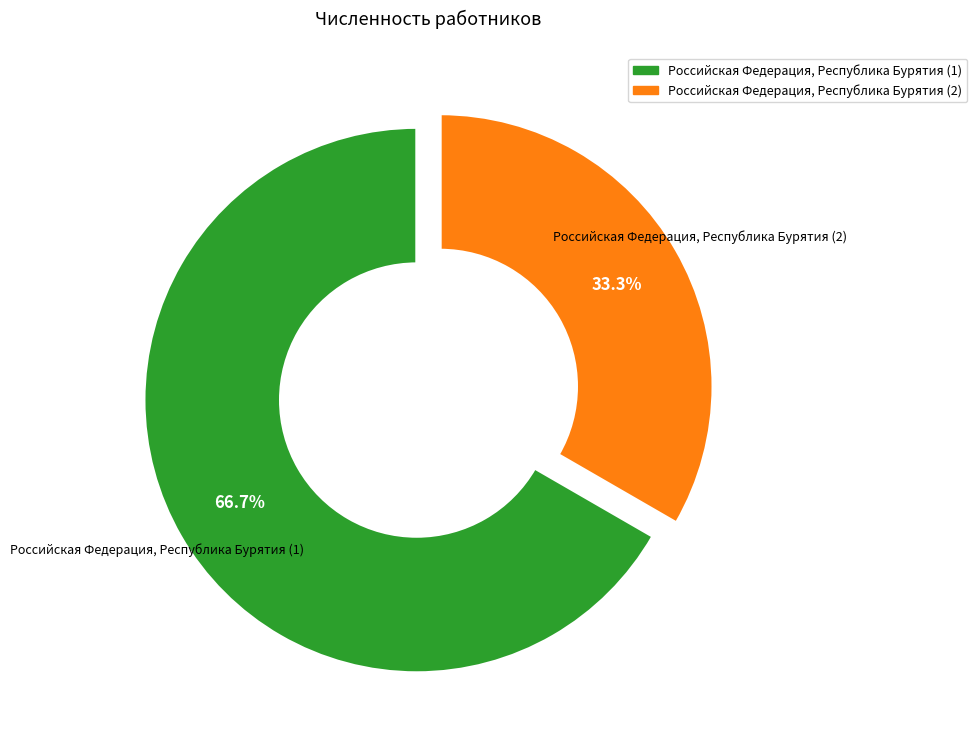

Is it true that Российская Федерация, Республика Бурятия (1) is 81% of the pie?

False